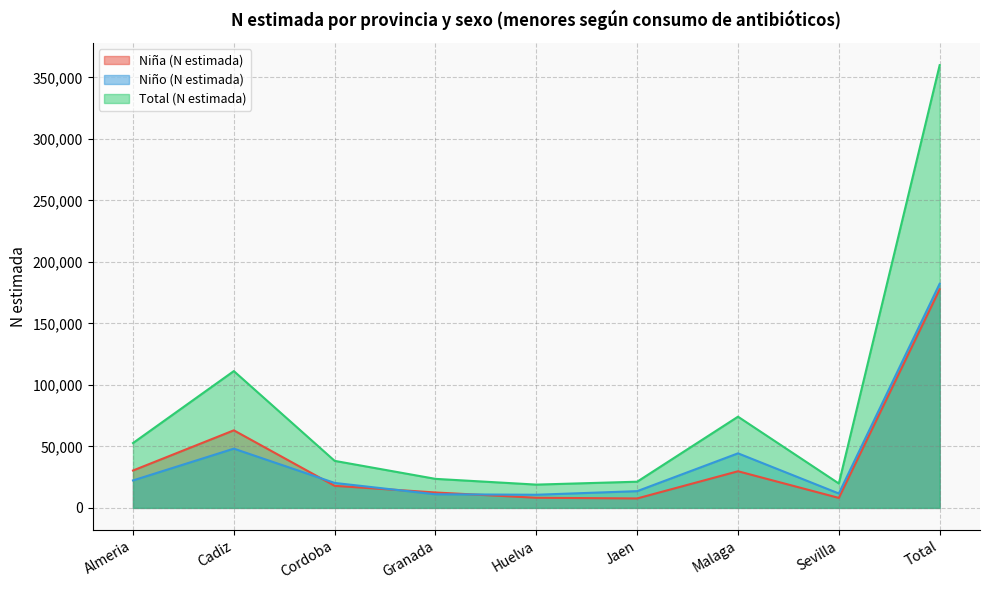

At which category is the sum across all series the highest?

Total